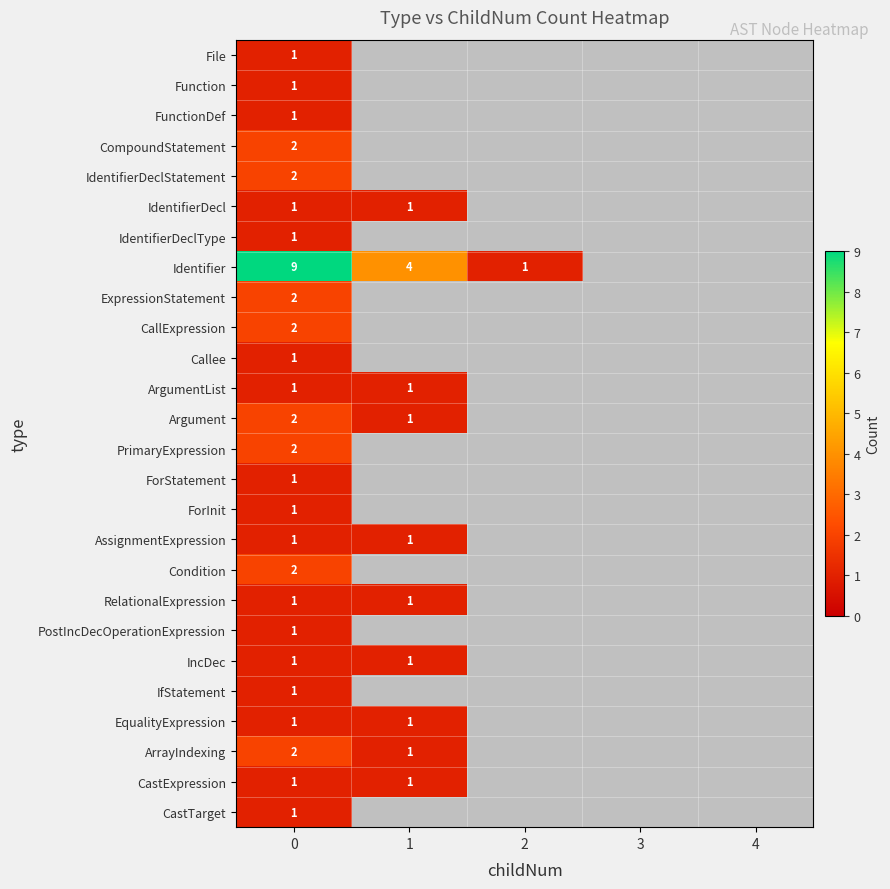

How many distinct data groups are displayed?

26